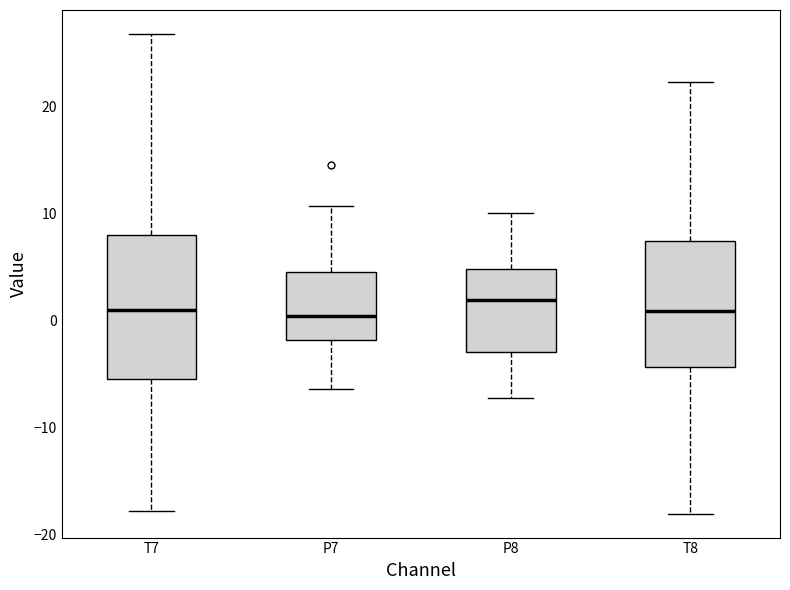

Reading left to right, transcribe this box plot: for each box, give where its median line is, the range the box spans, and where its two whiskers end, as read against the y-axis. The values are not printed on the chart, so give them approximately, as read against the axis.

T7: median 1, box -5 to 8, whiskers -18 to 27
P7: median 0, box -2 to 5, whiskers -6 to 11
P8: median 2, box -3 to 5, whiskers -7 to 10
T8: median 1, box -4 to 7, whiskers -18 to 22